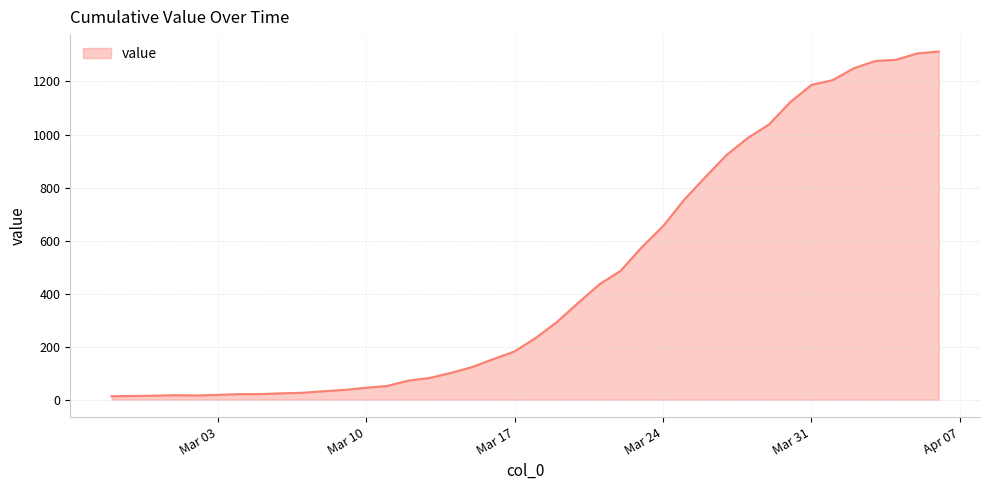

What is the greatest value displayed?

1313